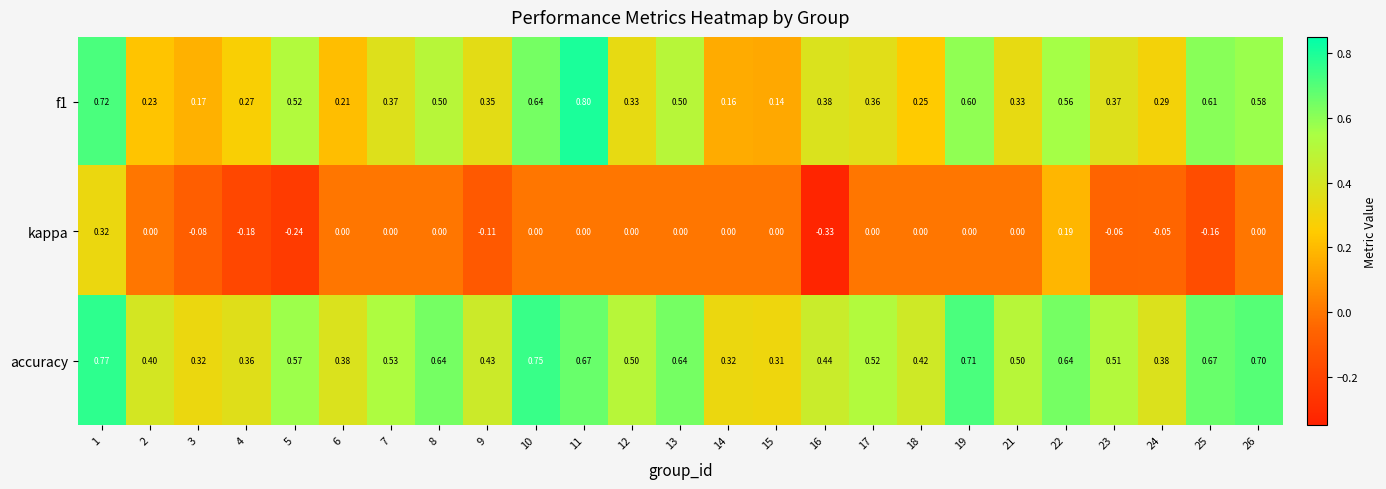

Between 5 and 12, which series saw the biggest shift?

kappa